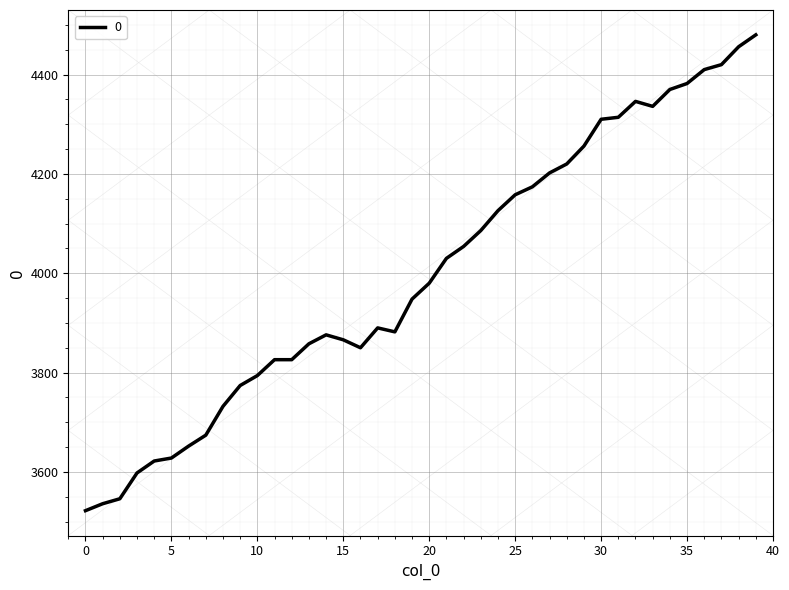

What is the maximum value shown in the chart?

4480